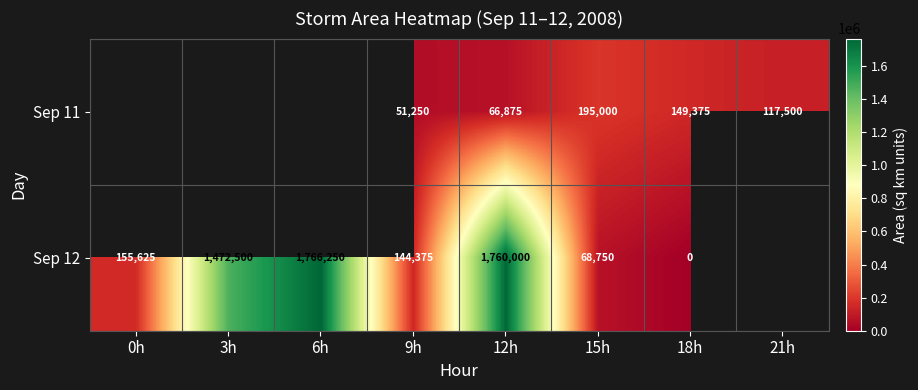

The value of Sep 12 at 9h is 61219. True or false?

False